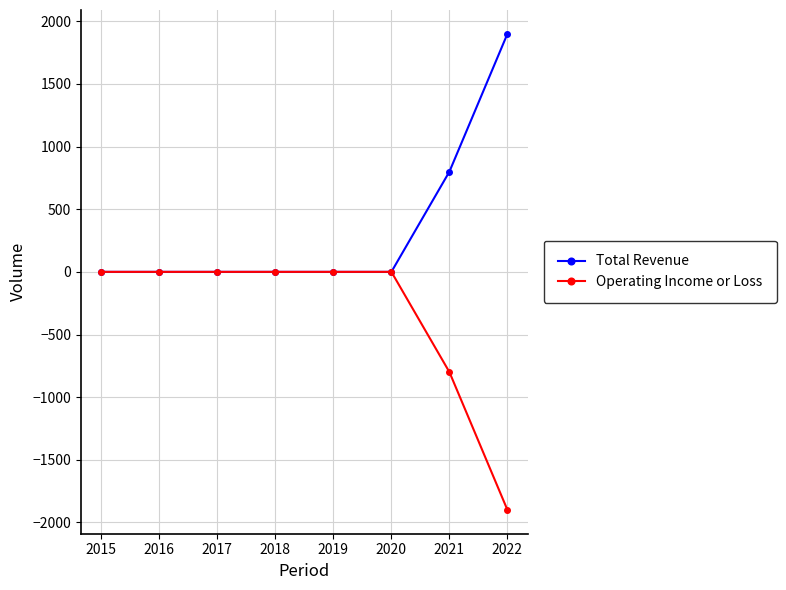

List the series in order of their overall mean, lowest first.

Operating Income or Loss, Total Revenue